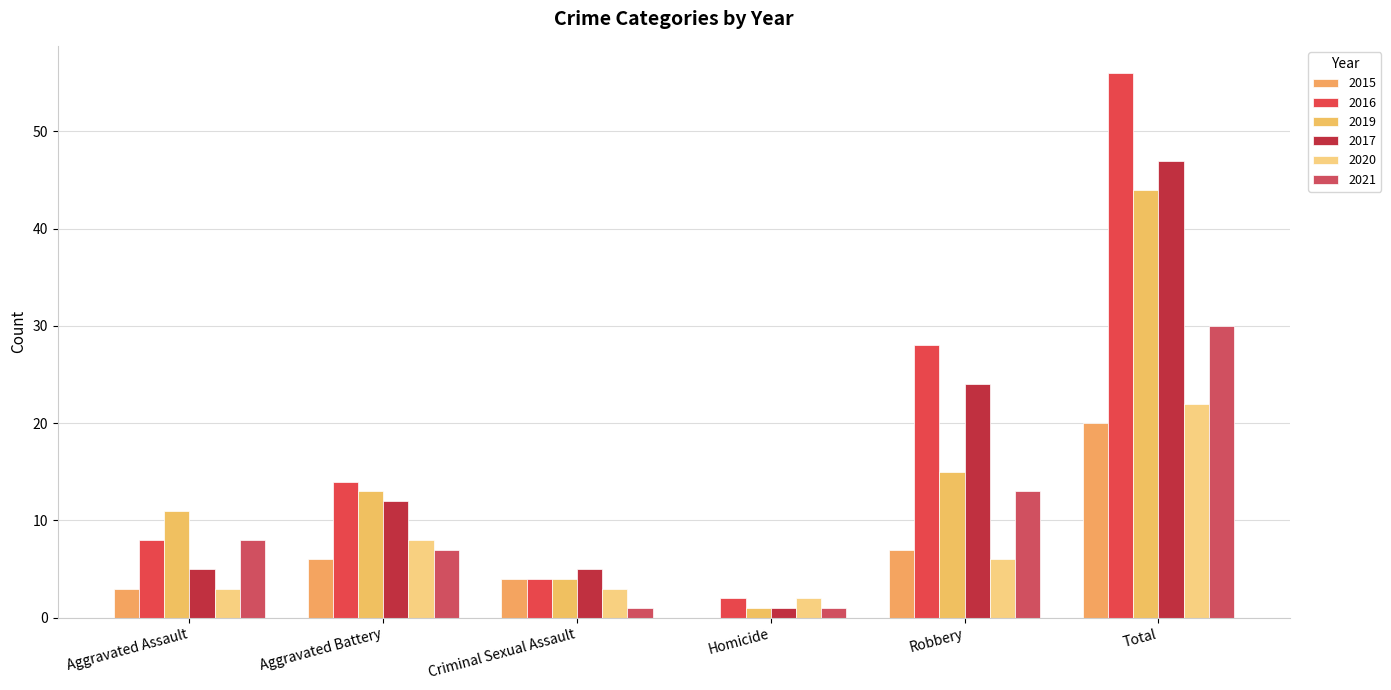

What position from the right is Robbery?

2